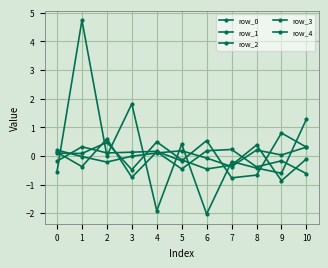

The row_2 series shows -0.1 at 8. True or false?

False